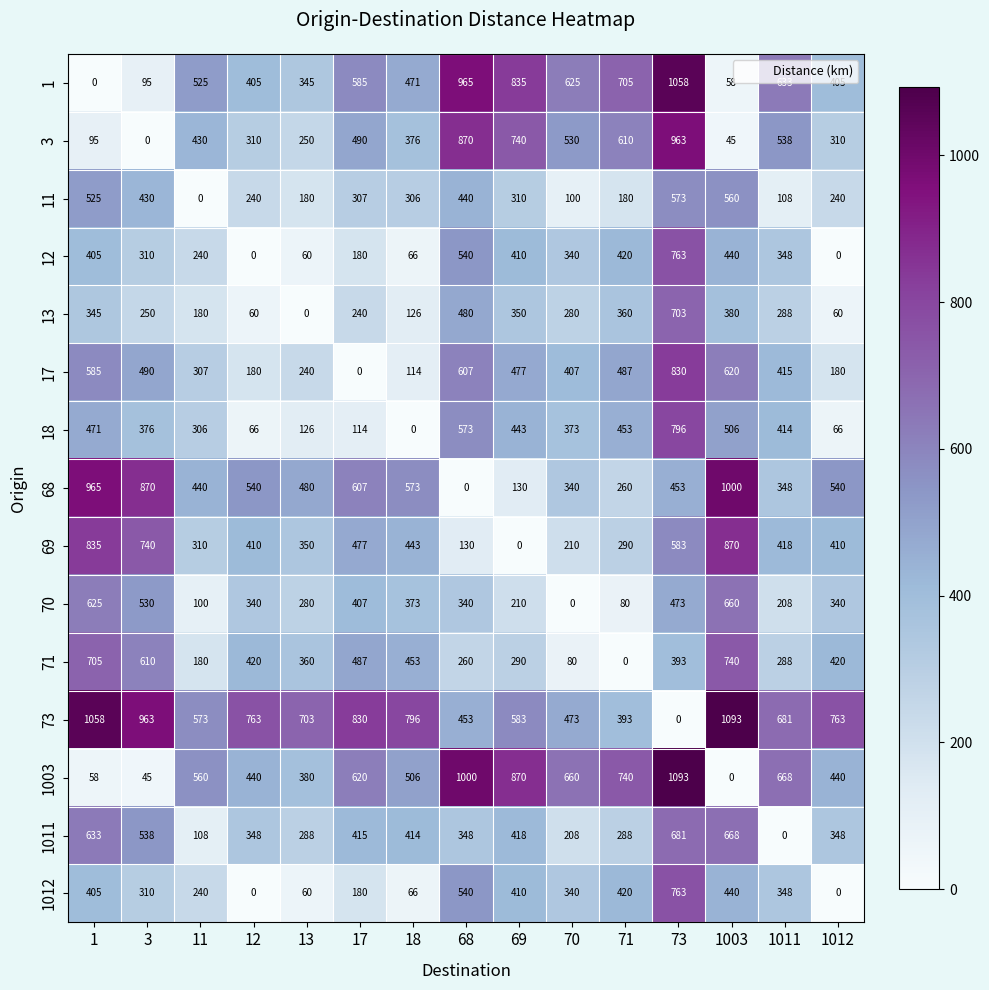

How many categories are shown in the chart?

15